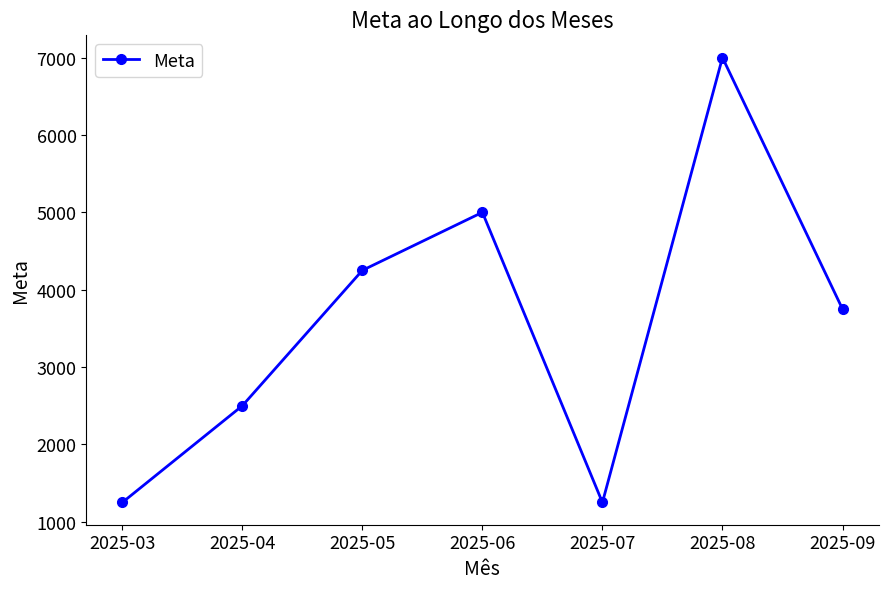

How many points are lower than both their immediate neighbors (excluding endpoints)?

1